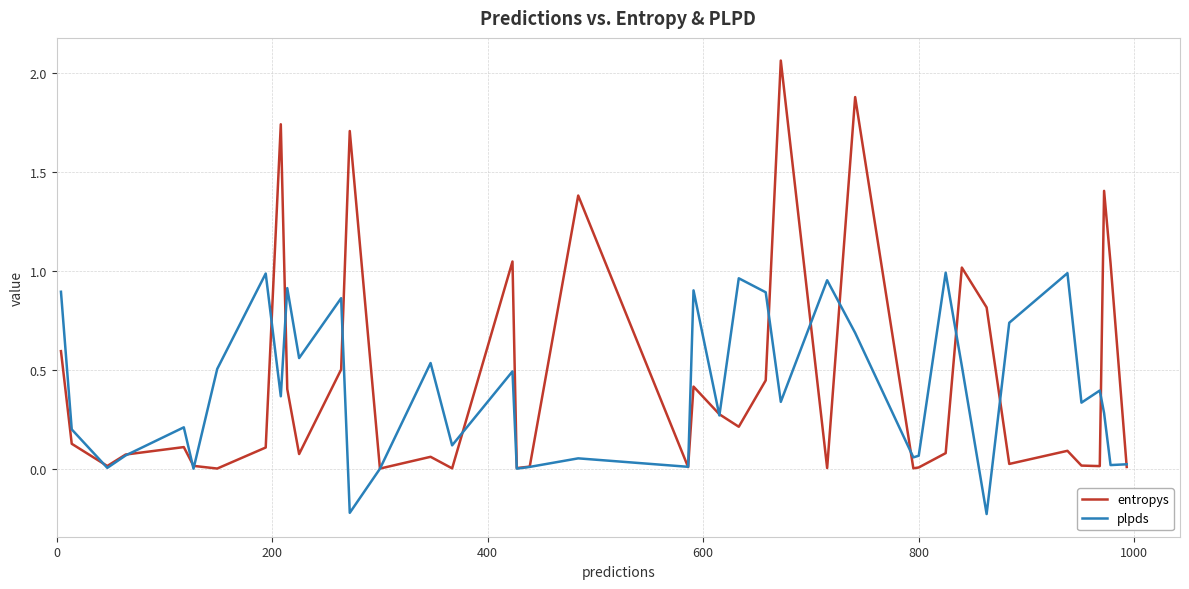

Which series has the widest spread of values?

entropys